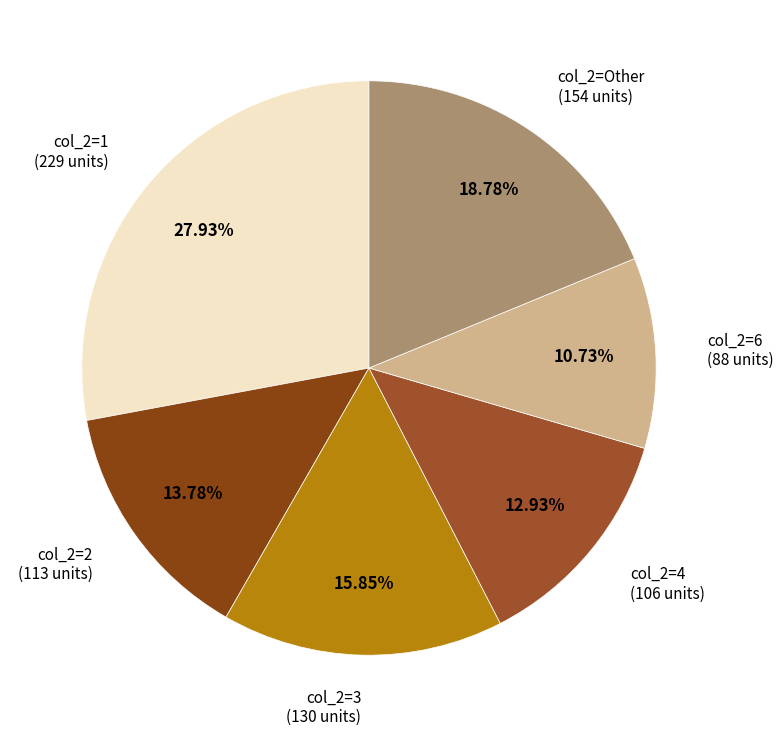

To the nearest percent, what is the difference between the largest and smallest slice percentages?

17%